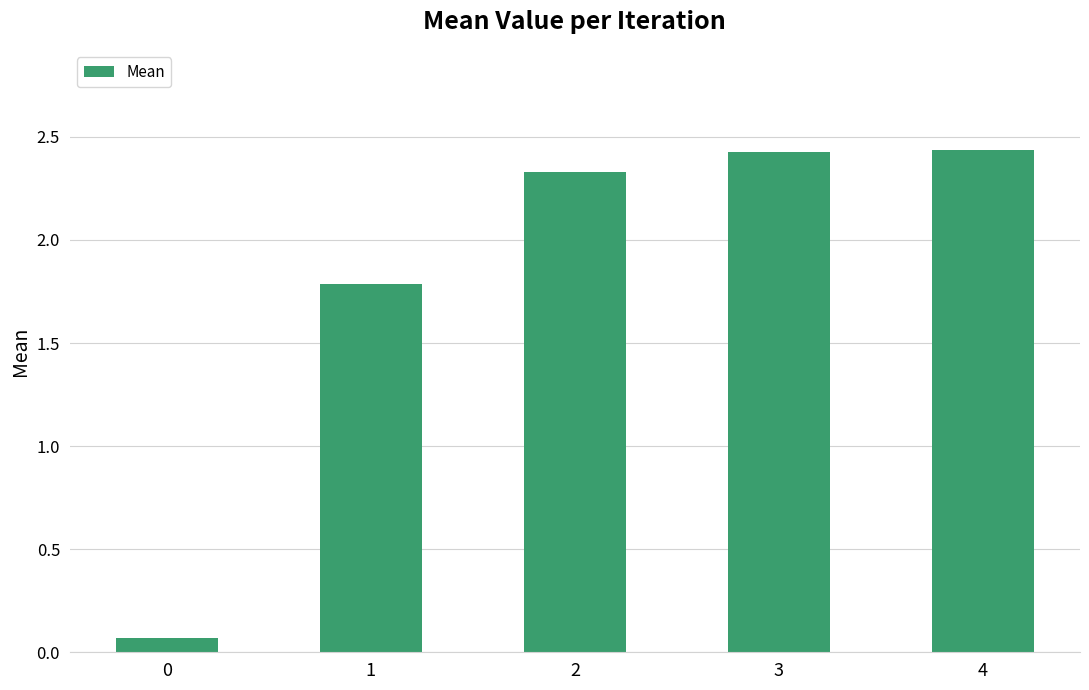

What is the sum of the values at 3 and 0?

2.5